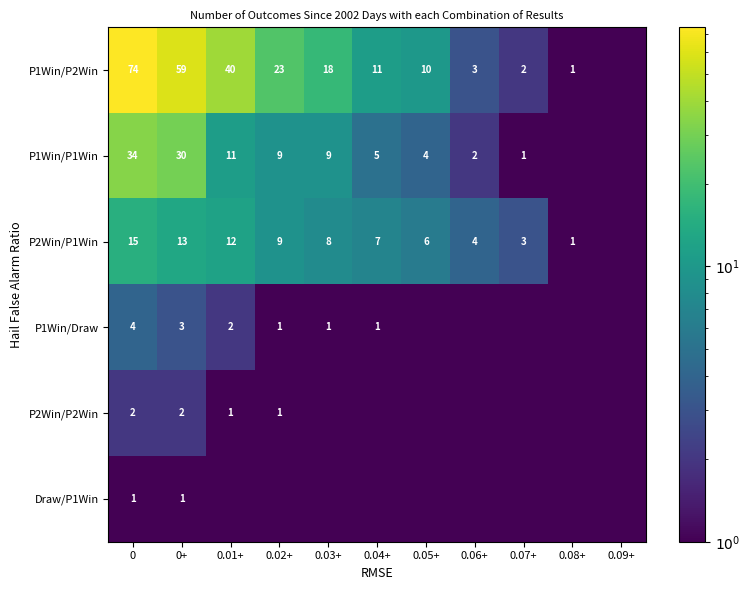

What is the difference between the P1Win/P2Win values at 0.01+ and 0.08+?

39.0